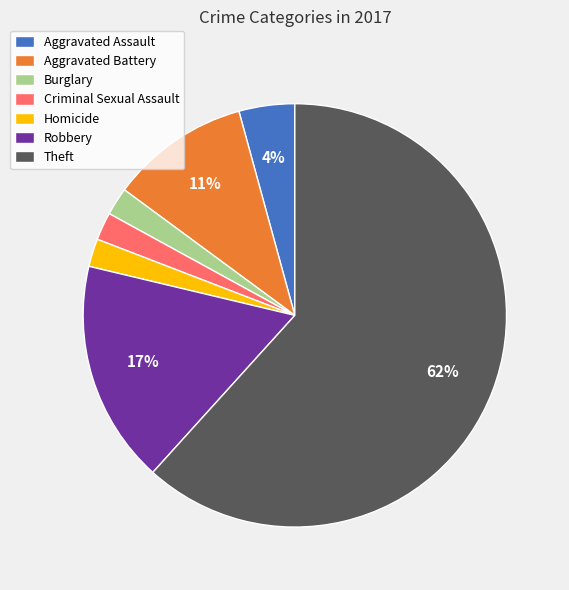

Count the number of slices in the pie.

7